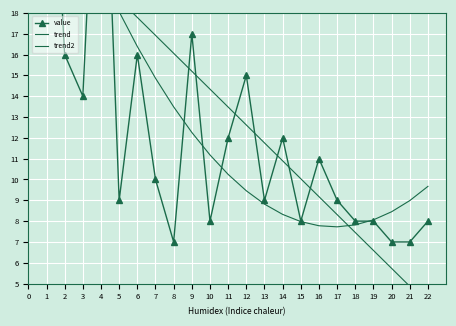

At 18, list the series in order from smallest to largest.

trend, trend2, value